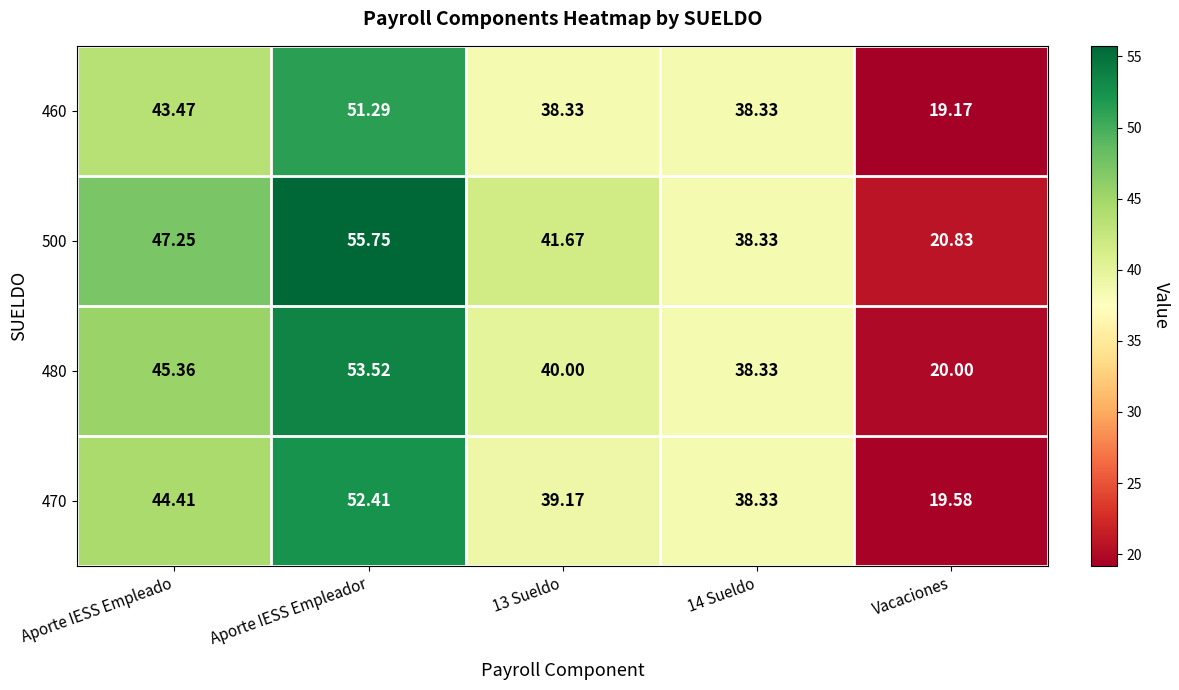

Is the value of 470 at Vacaciones greater than the value of 460 at 14 Sueldo?

No